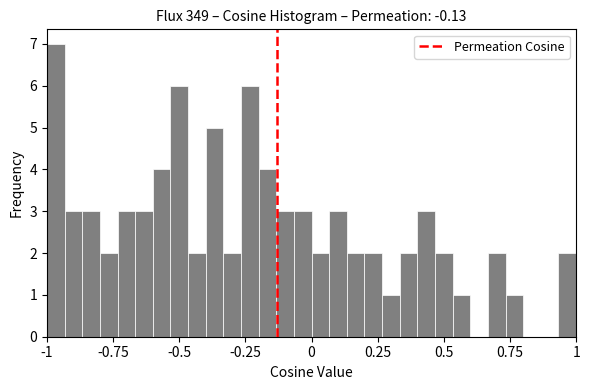

Around what value on the x-axis is the tallest bar? Give the approximate position of its centre, as read against the axis.

-0.95